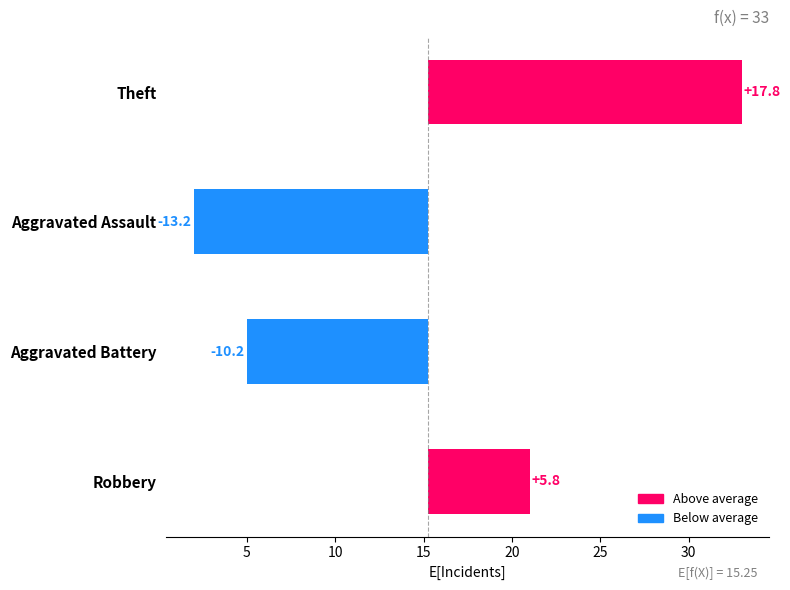

How many positive values are there?

2